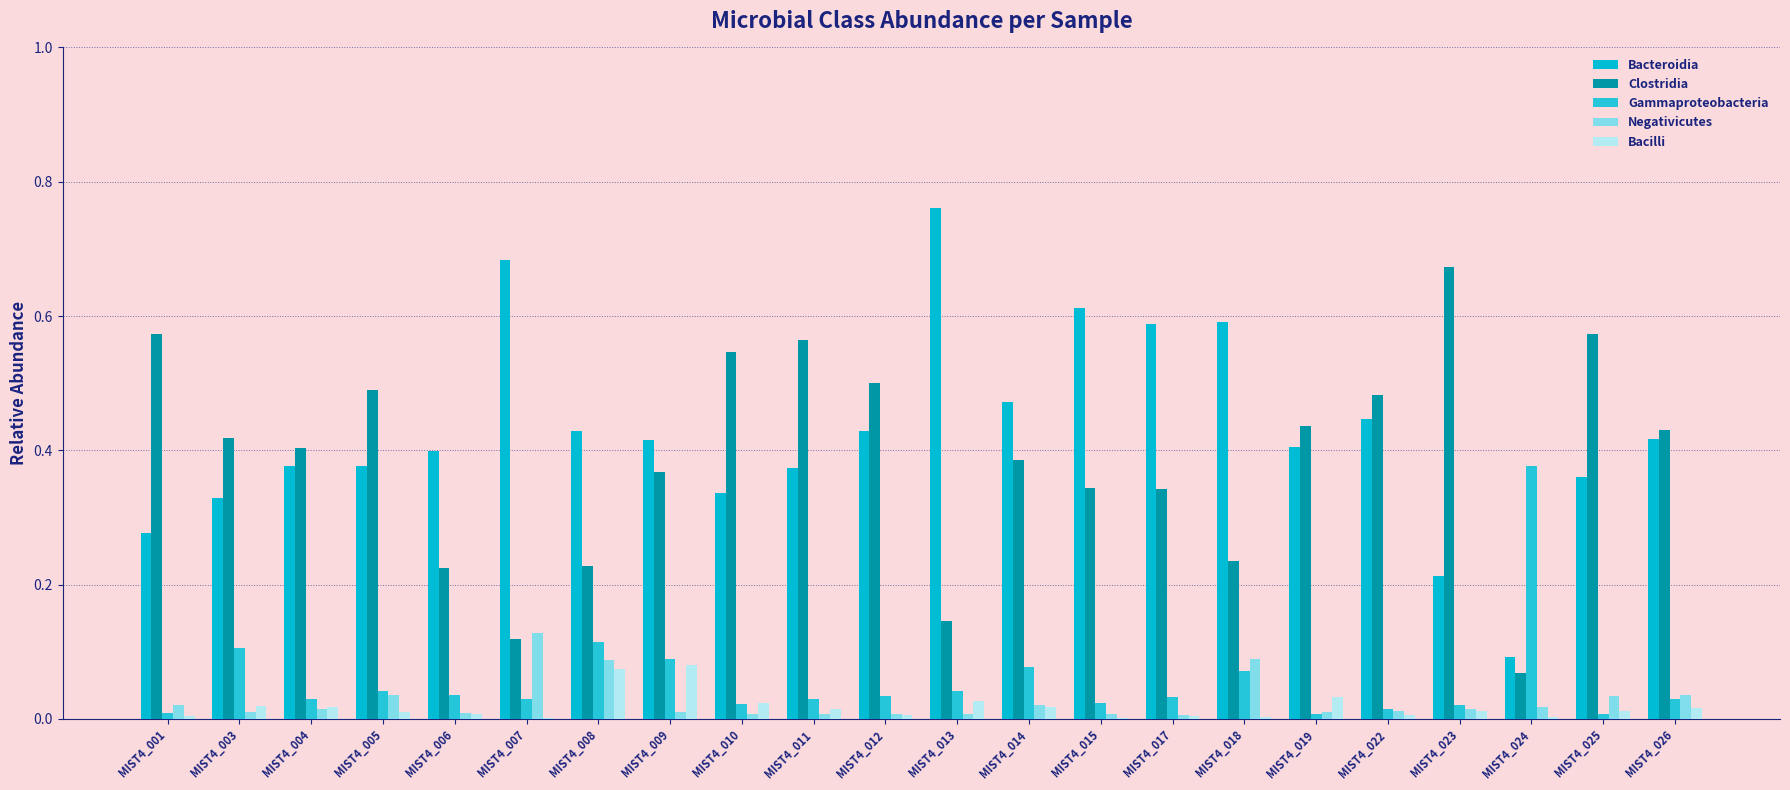

How many groups of bars are there?

22